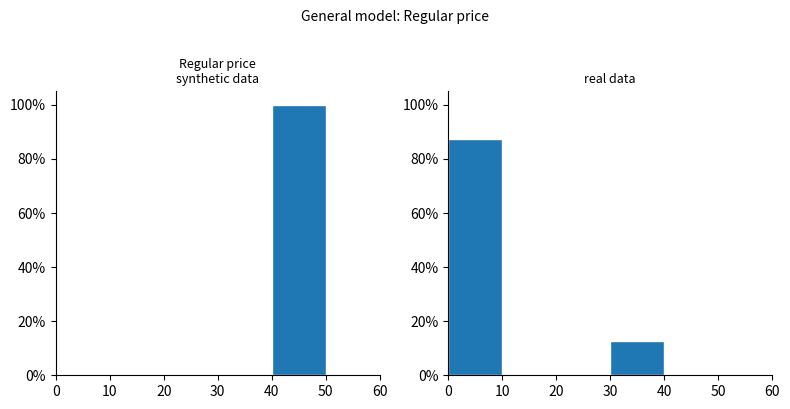

Reading left to right, what are all the values shown in this chart?

Regular price: 0=0.0	10=0.0	20=0.0	30=0.0	40=100.0	50=0.0
Sale price: 0=87.5	10=0.0	20=0.0	30=12.5	40=0.0	50=0.0